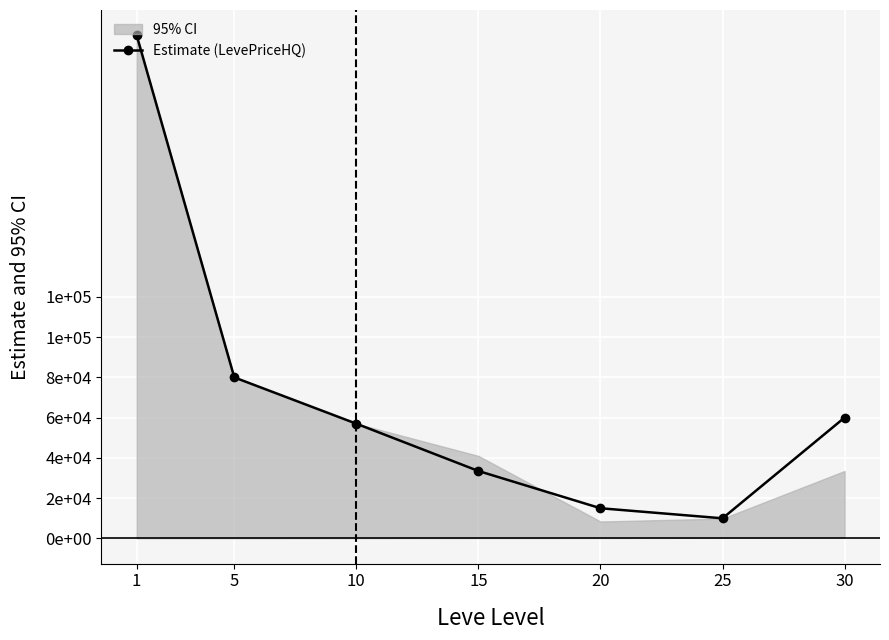

What is the sum of the values at 20 and 25?

25000